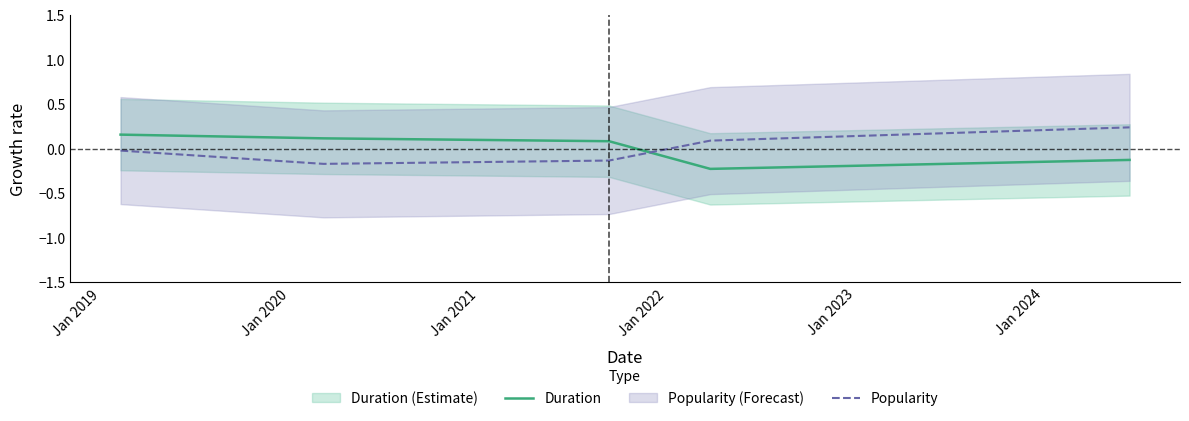

True or false: Popularity and Duration intersect in this chart.

True